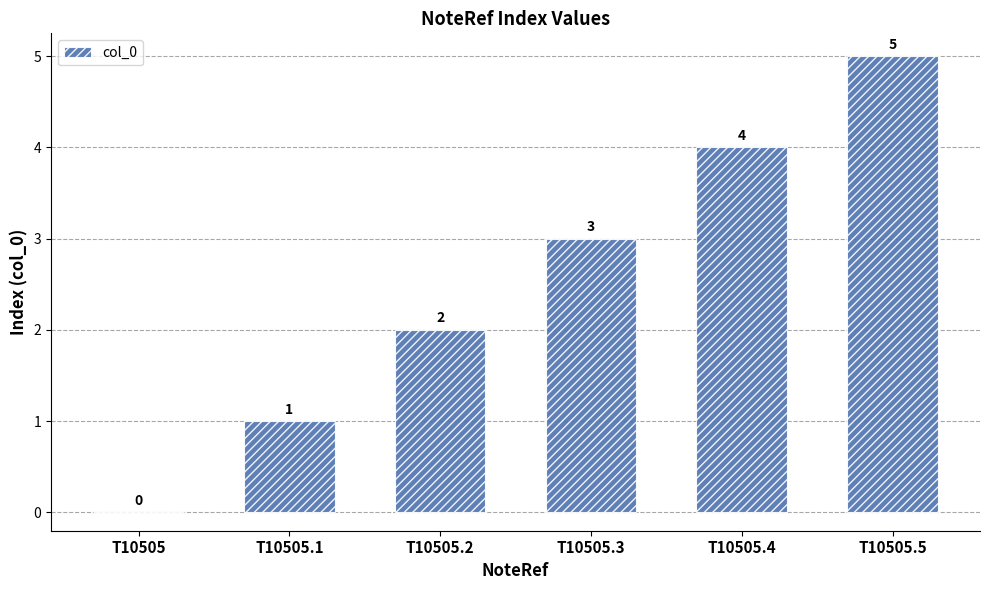

Which has a higher value, T10505 or T10505.4?

T10505.4